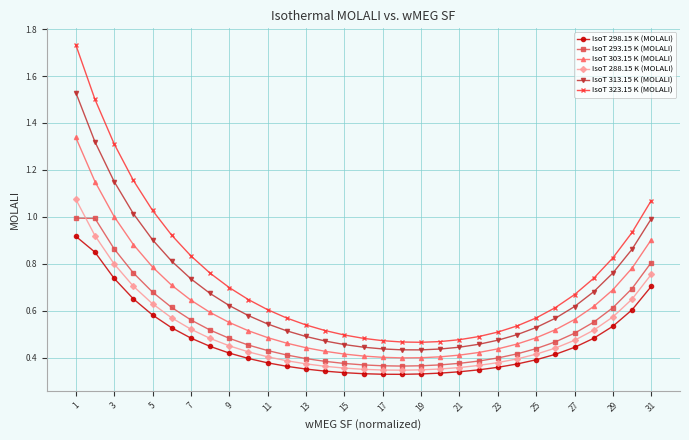

Which series has the largest total across all categories?

IsoT 323.15 K (MOLALI)